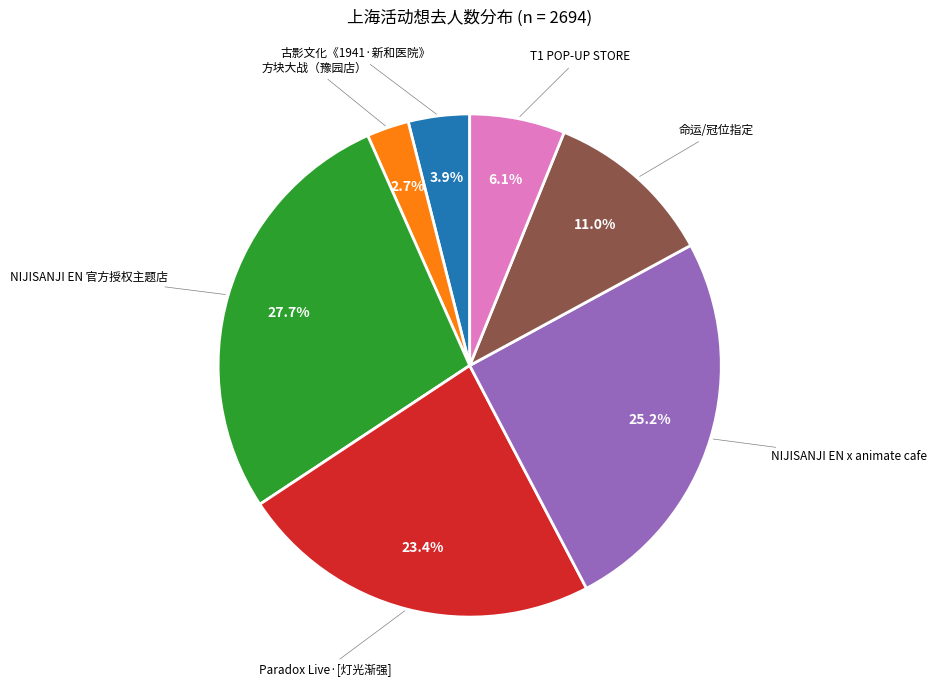

Which has a higher value, 命运/冠位指定 or 古影文化《1941·新和医院》?

命运/冠位指定